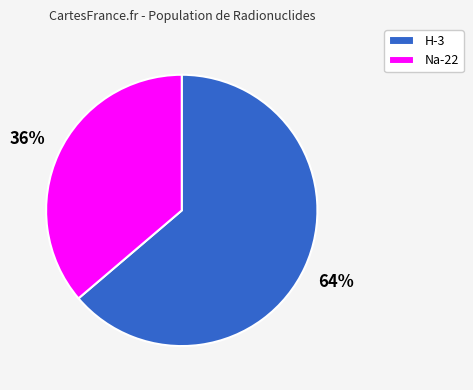

What is the ratio of the value at Na-22 to the value at H-3?

0.6